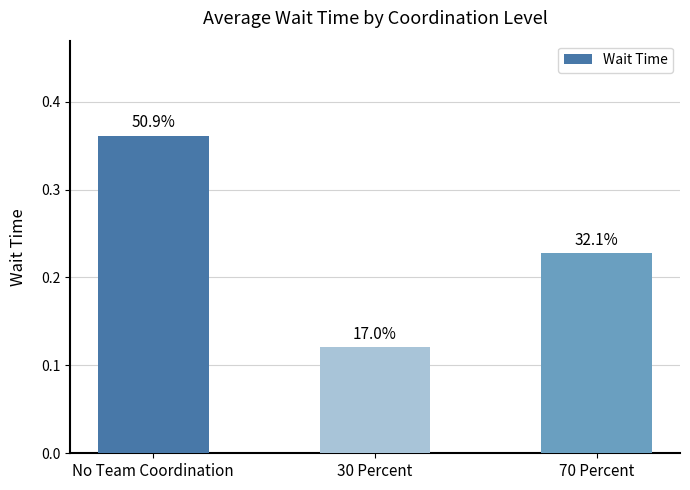

How many bars are there in total?

3